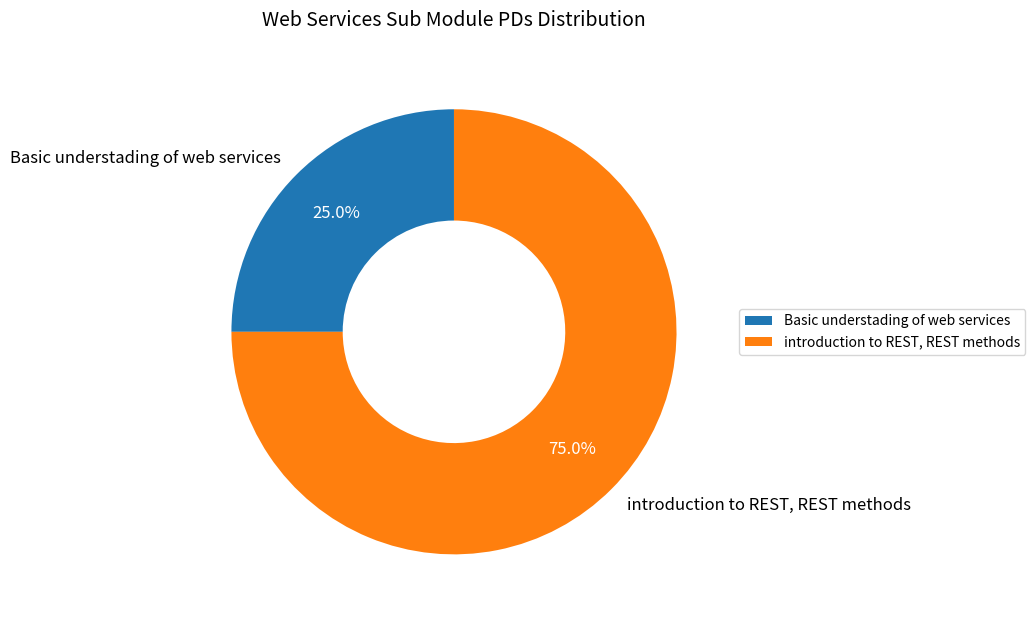

Does any single category account for the majority?

Yes